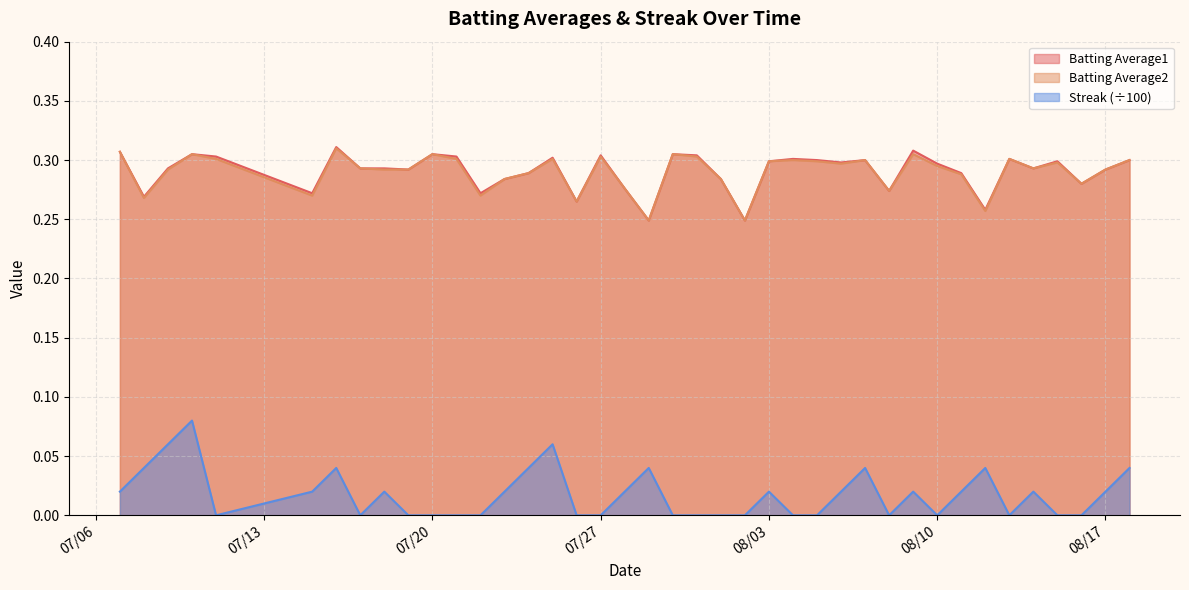

True or false: Streak and Batting Average1 cross at least once.

False